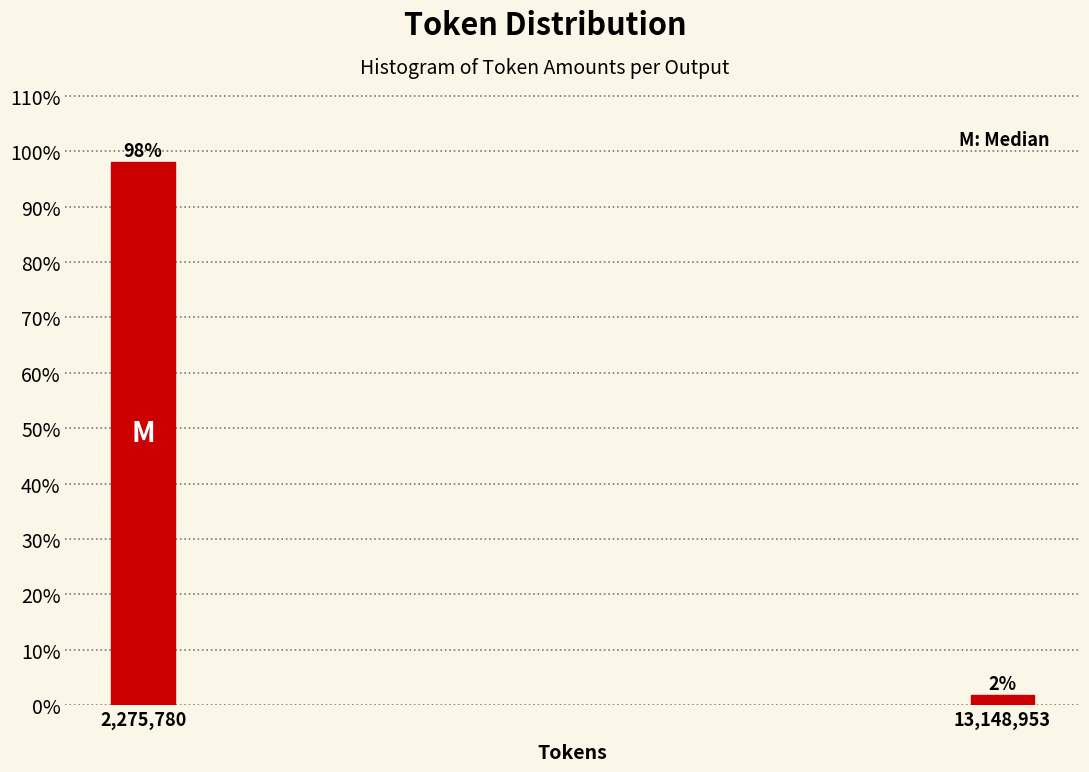

Which has a higher value, 13,148,953 or 2,275,780?

2,275,780